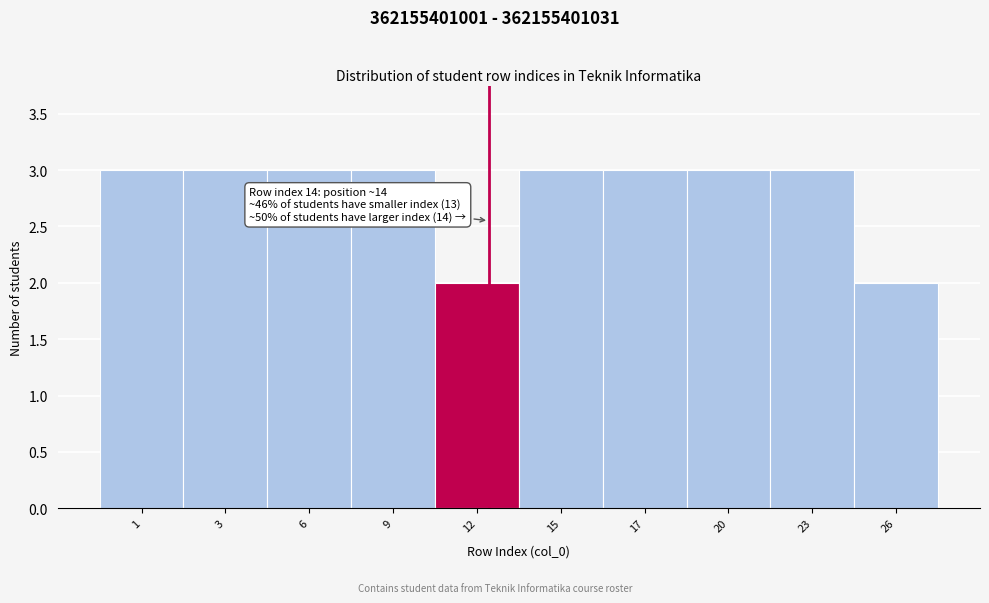

Reading left to right, transcribe all the data shown in this chart.

1=3	3=3	6=3	9=3	12=2	15=3	17=3	20=3	23=3	26=2